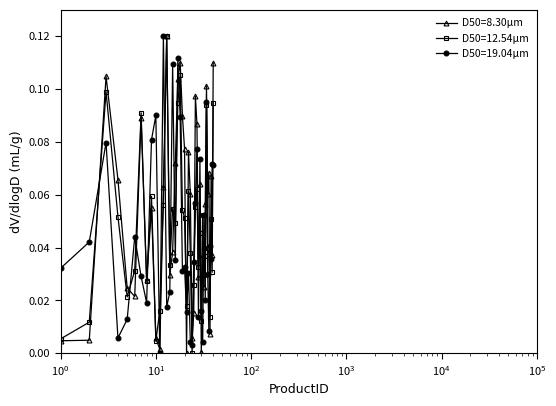

True or false: D50=19.04μm and D50=8.30μm cross at least once.

True